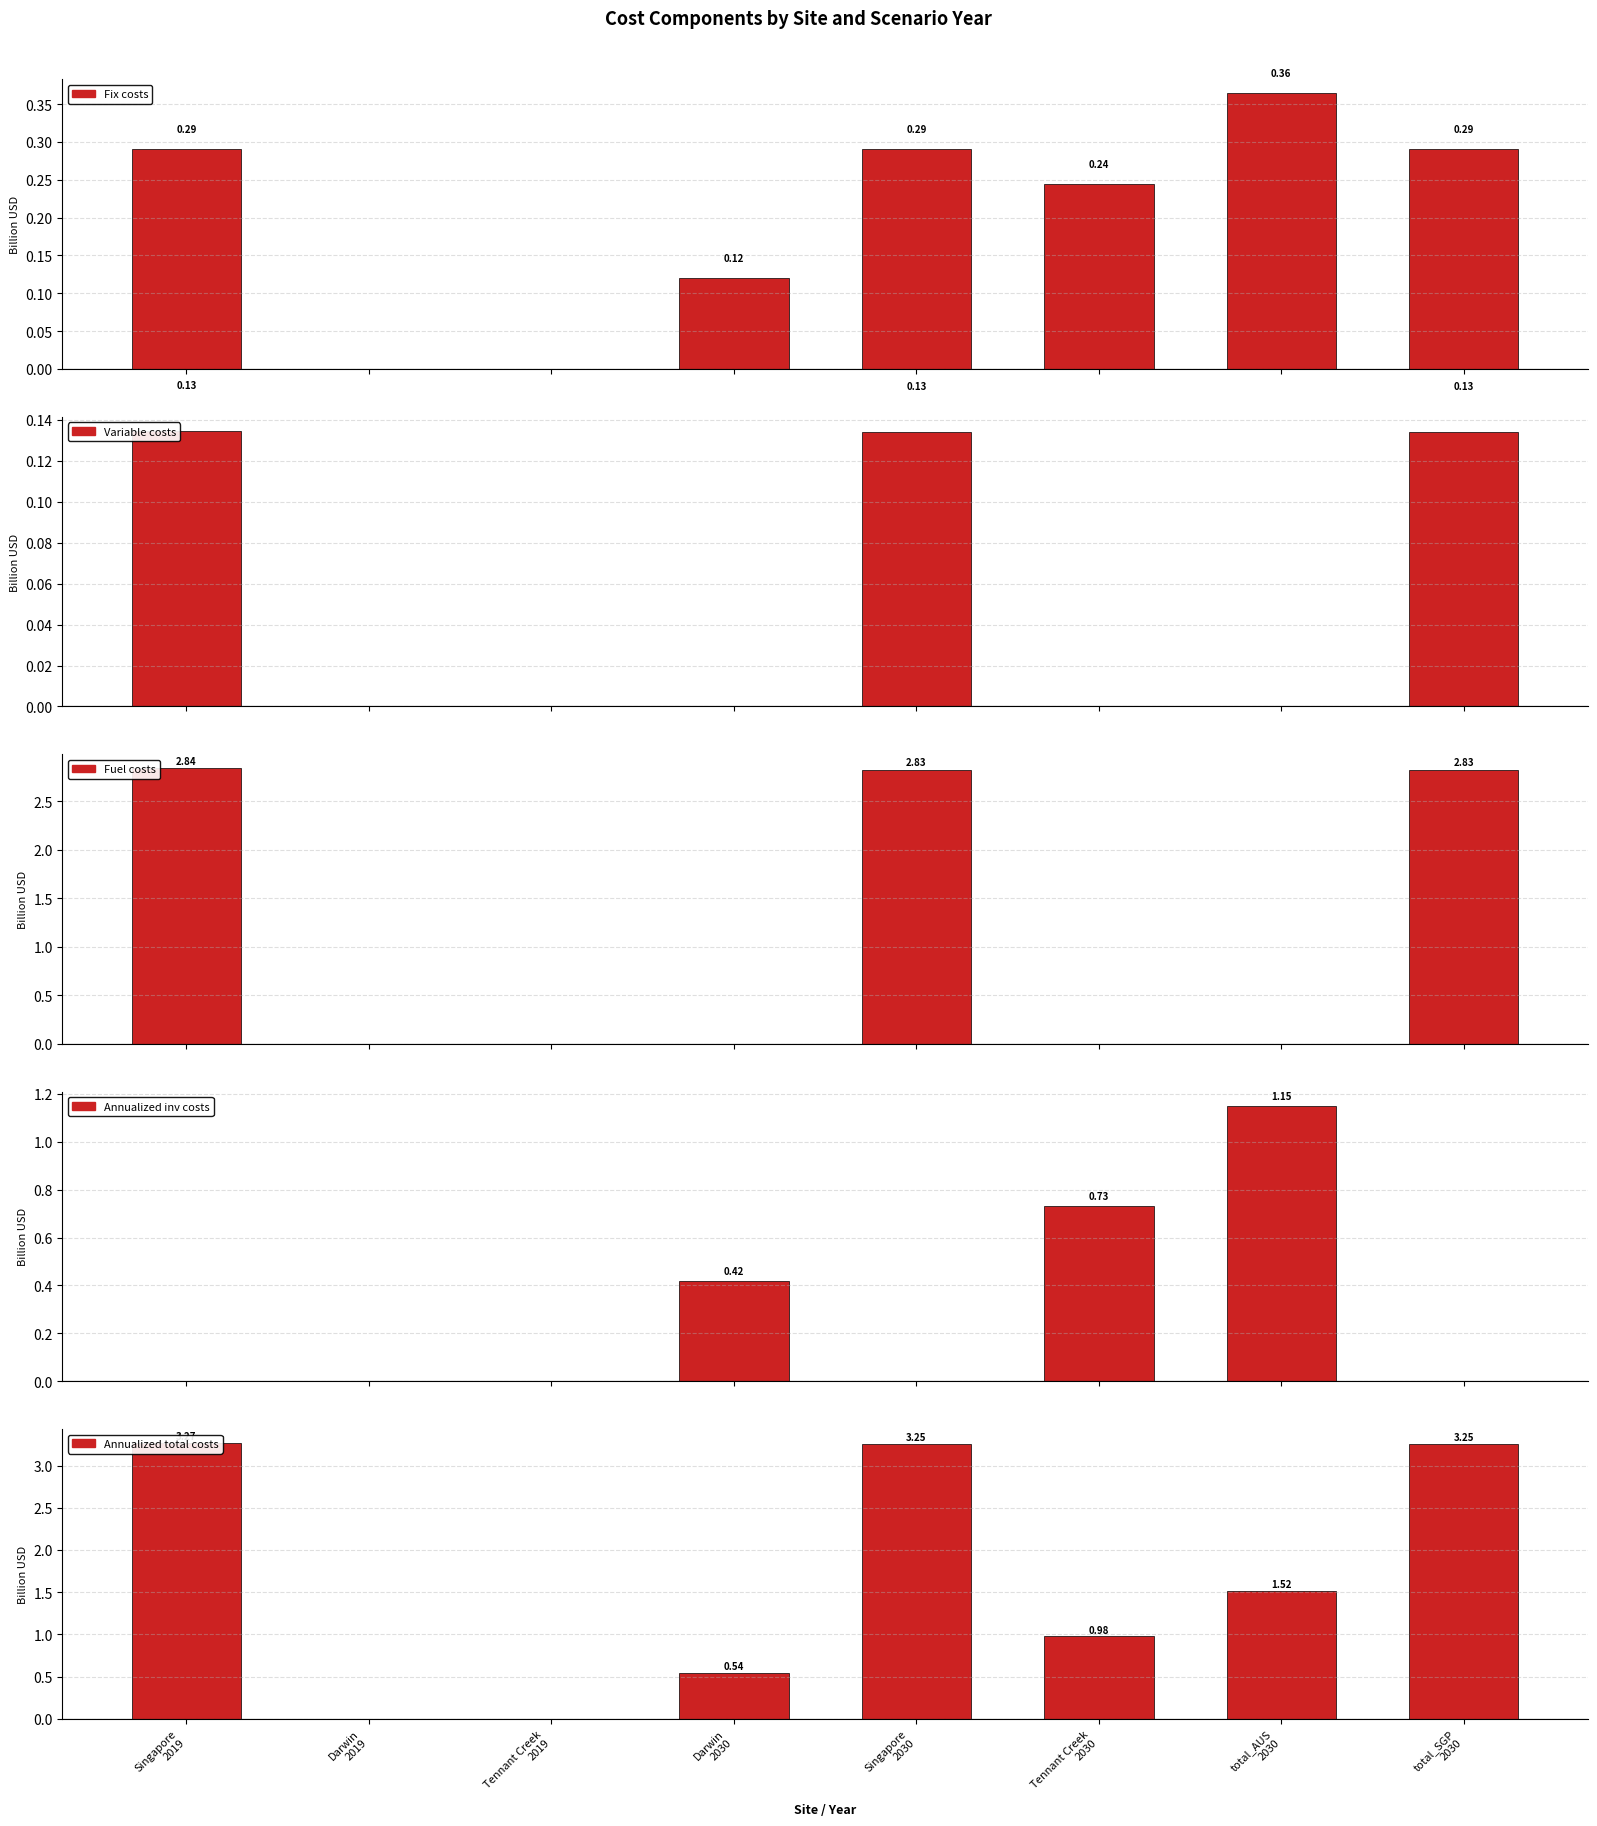

List the labels in order of Fix costs value, smallest first.

Darwin
2019, Tennant Creek
2019, Darwin
2030, Tennant Creek
2030, Singapore
2019, Singapore
2030, total_SGP
2030, total_AUS
2030